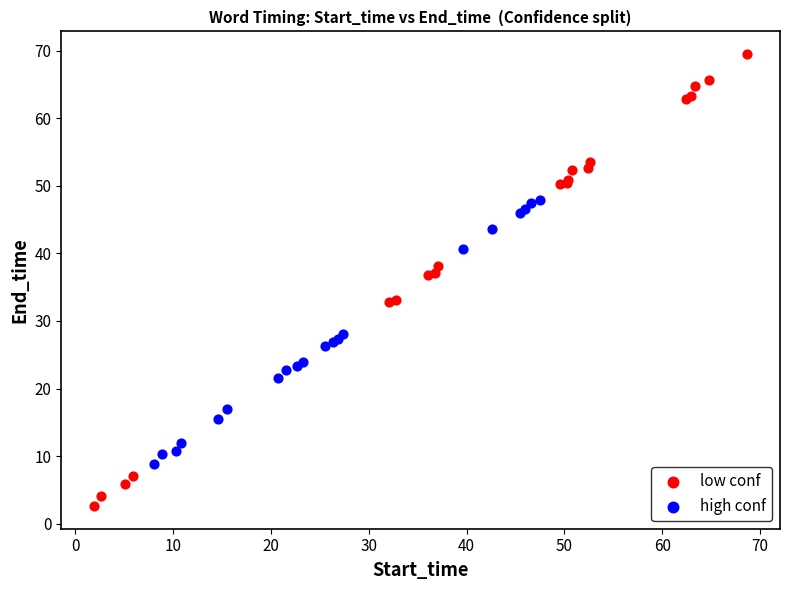

Which series reaches the maximum Y coordinate?

low conf